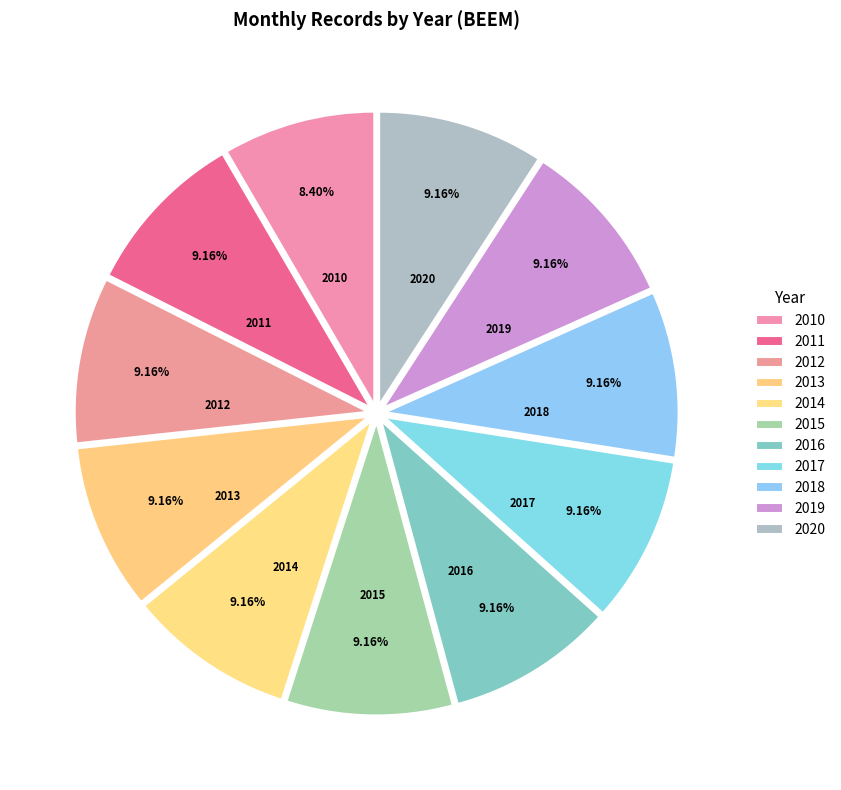

To the nearest percent, what percentage of the pie is 2020?

9%